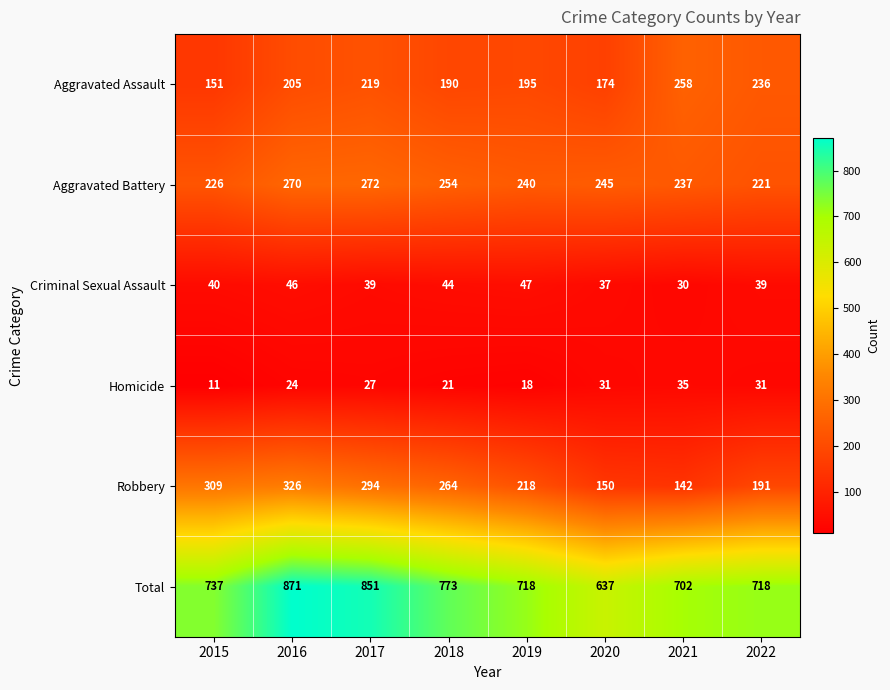

What is the sum of all Criminal Sexual Assault values?

322